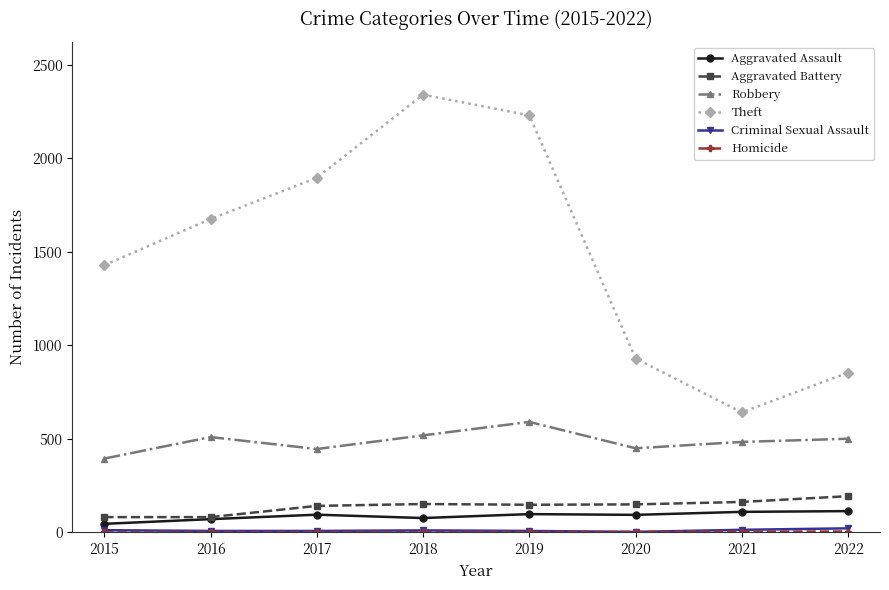

The value of Aggravated Battery at 2021 is 252. True or false?

False